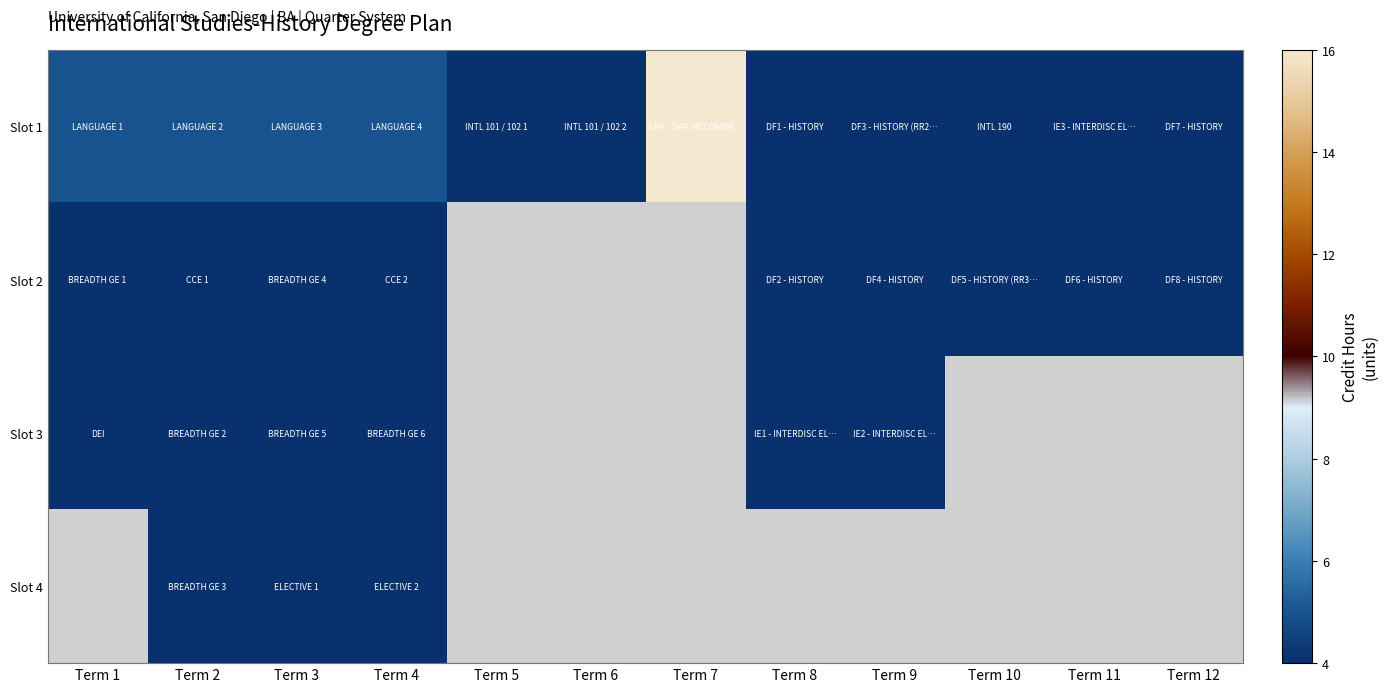

Which series has the largest total across all categories?

Slot 1